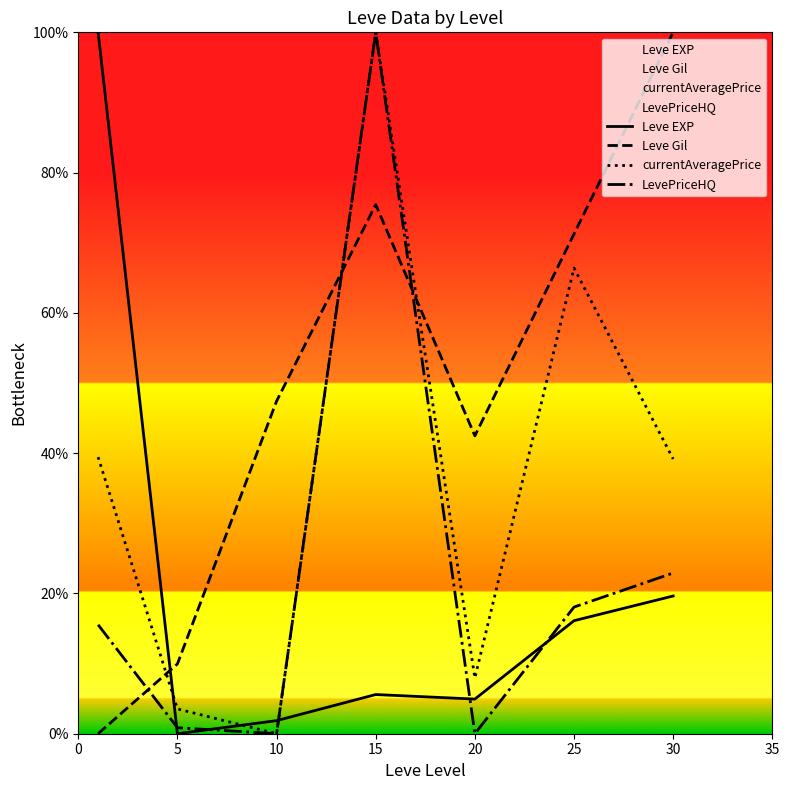

Count the number of data series in this chart.

4